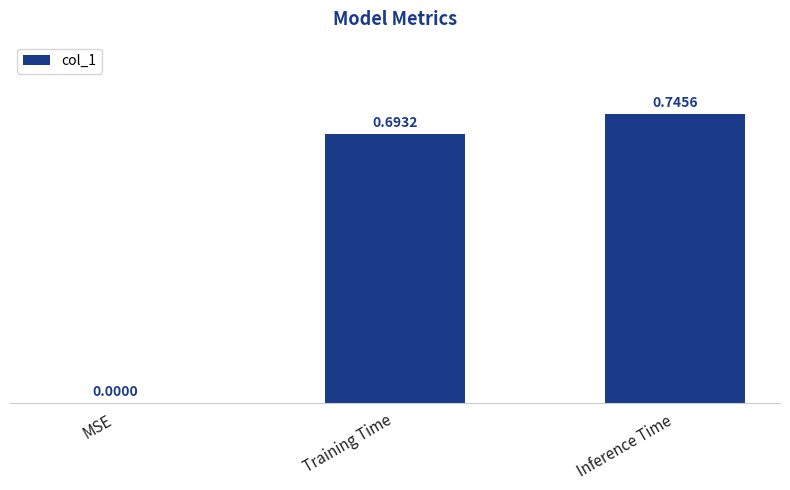

Which has a higher value, MSE or Training Time?

Training Time